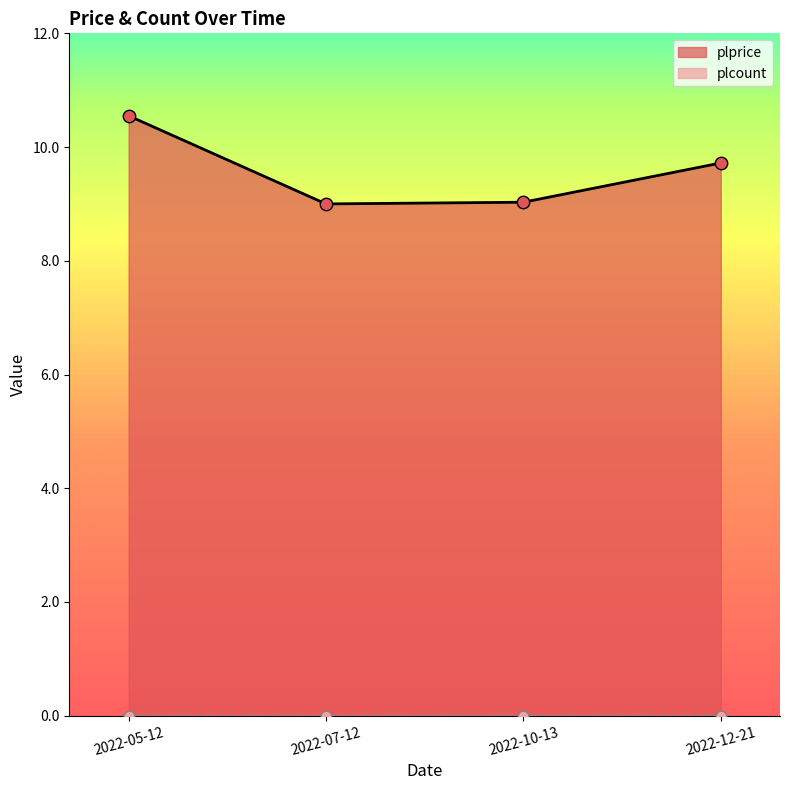

What is the change in value from 2022-10-13 to 2022-12-21?

+0.7